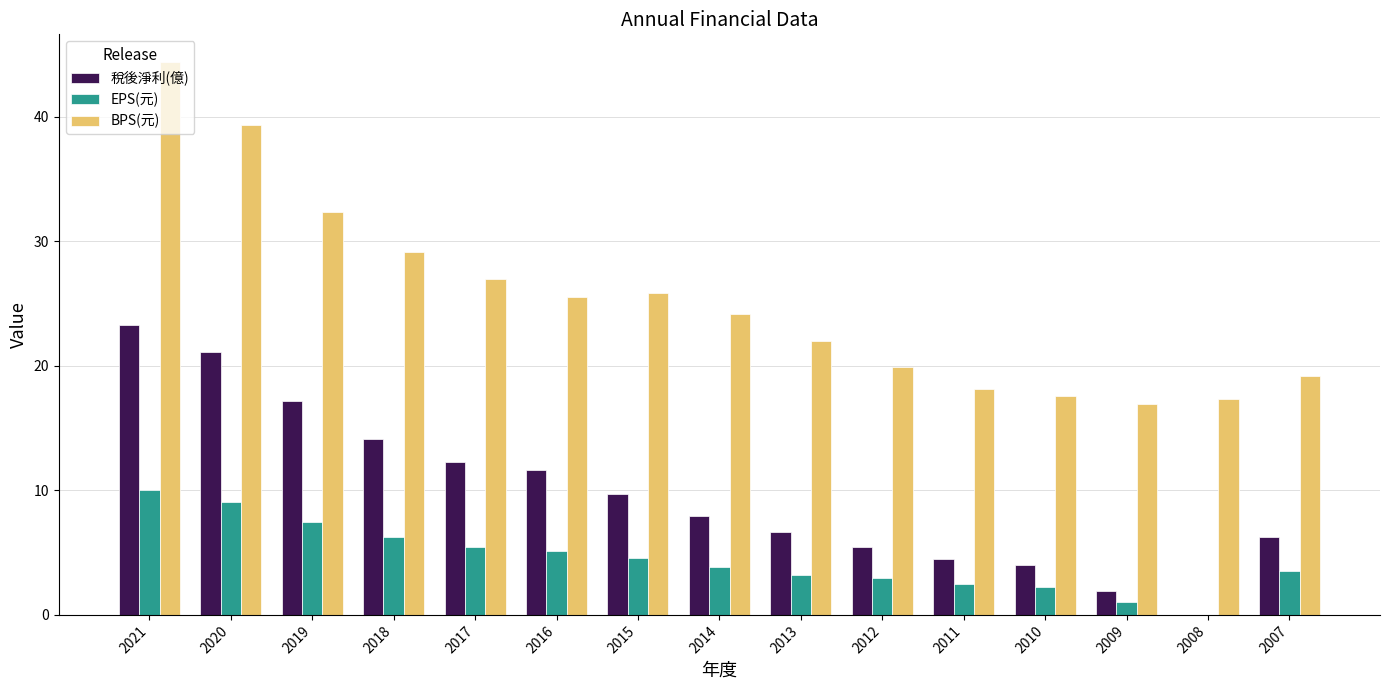

What is the sum of all BPS(元) values?

378.7